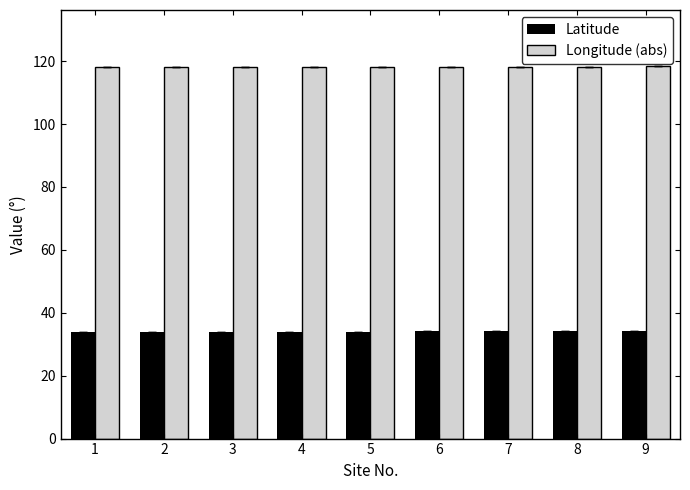

At 8, list the series in order from smallest to largest.

Latitude, Longitude (abs)